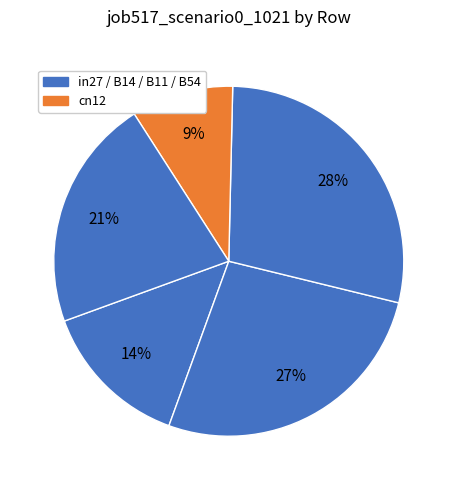

How many slices are in this pie chart?

5